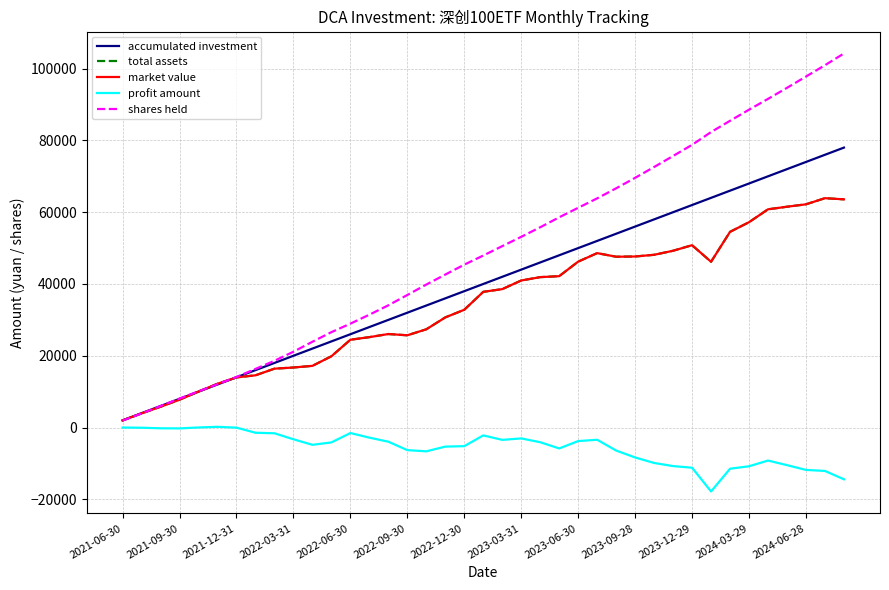

Is this an area chart (filled region under the line)?

No